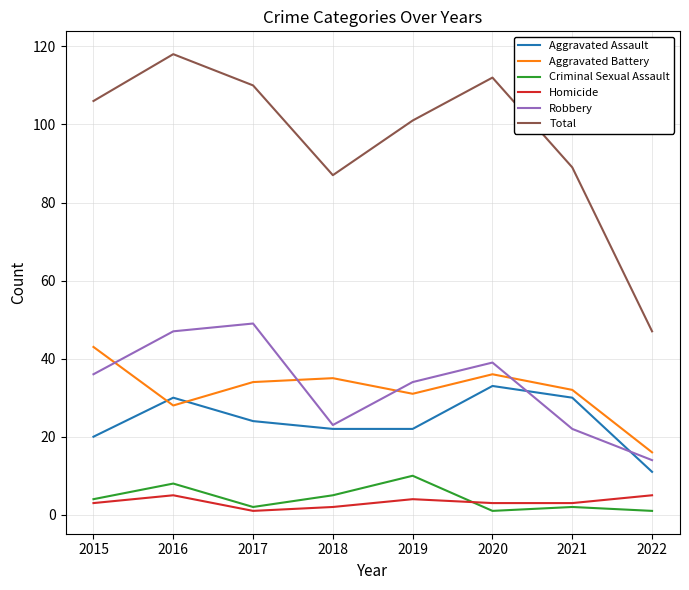

At which label does Robbery reach its minimum?

2022